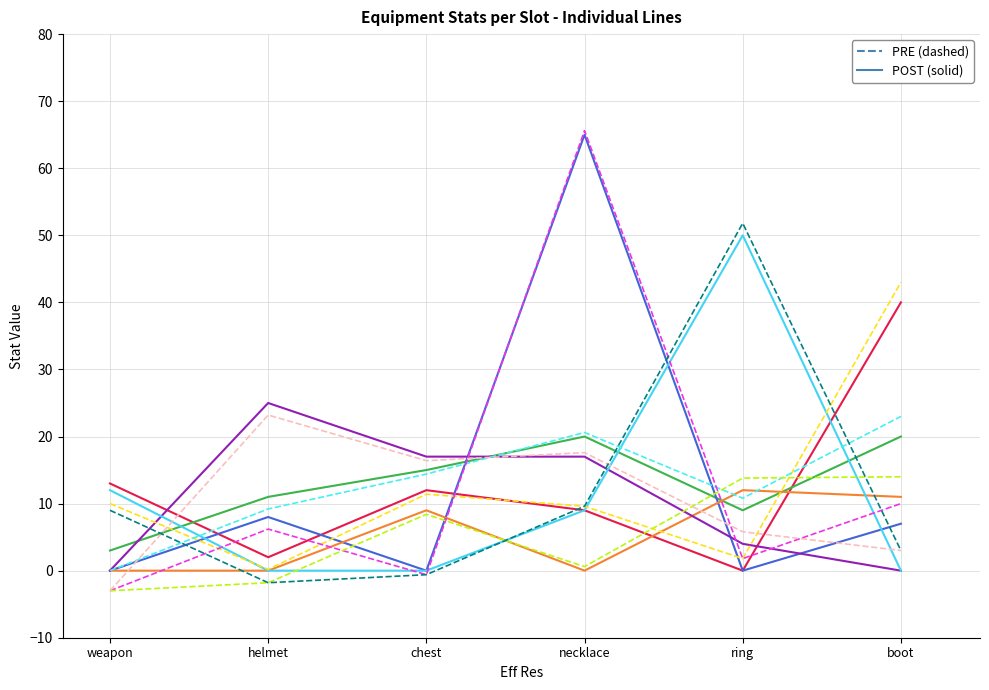

At which category is the sum across all series the highest?

necklace